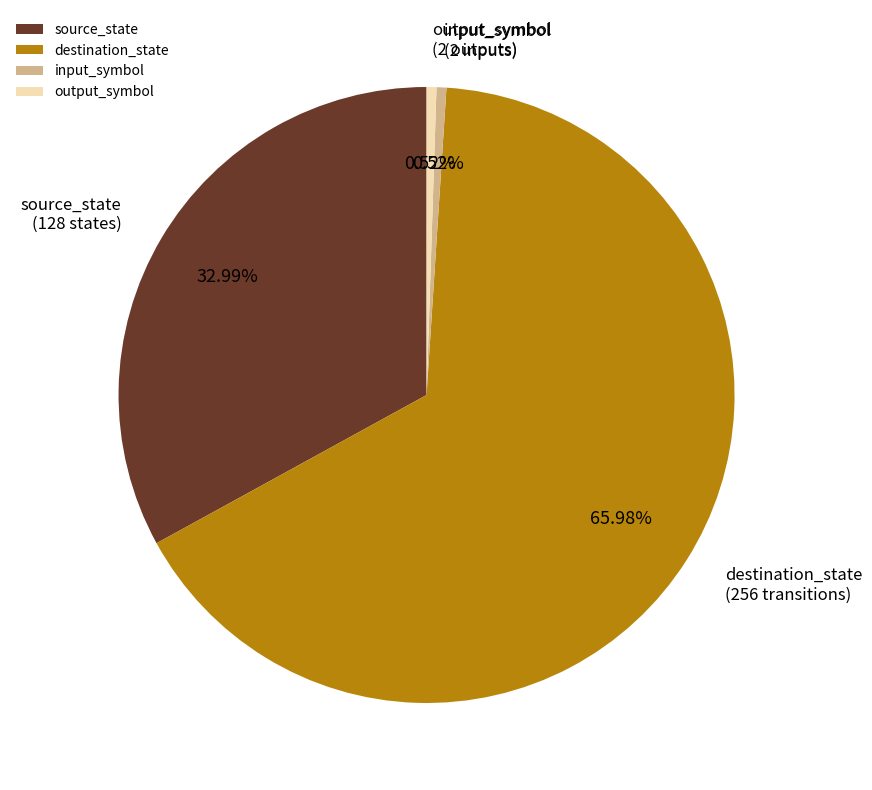

True or false: source_state accounts for 22% of the total.

False